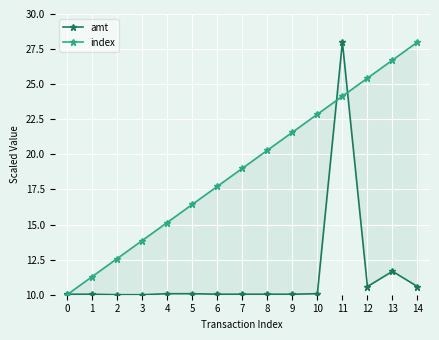

What is the difference between the highest and lowest values at 2?

2.6